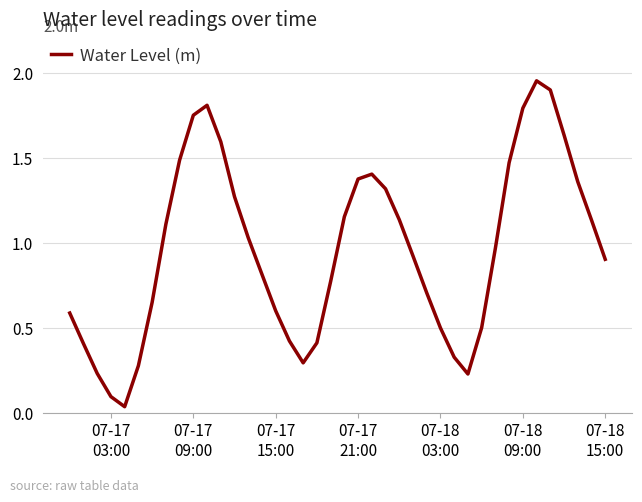

What is the difference between the maximum and minimum values?

1.9